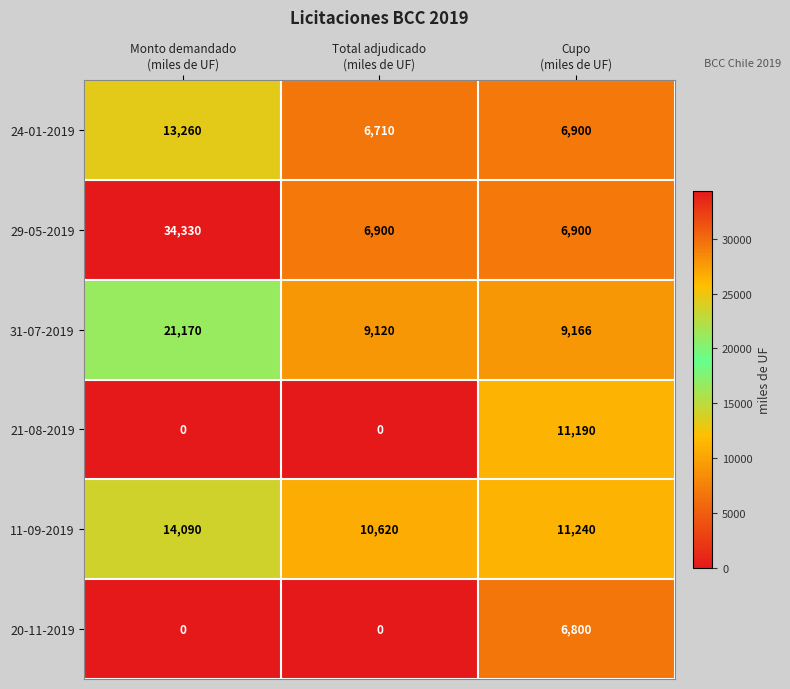

What is the maximum value shown in the chart?

34330